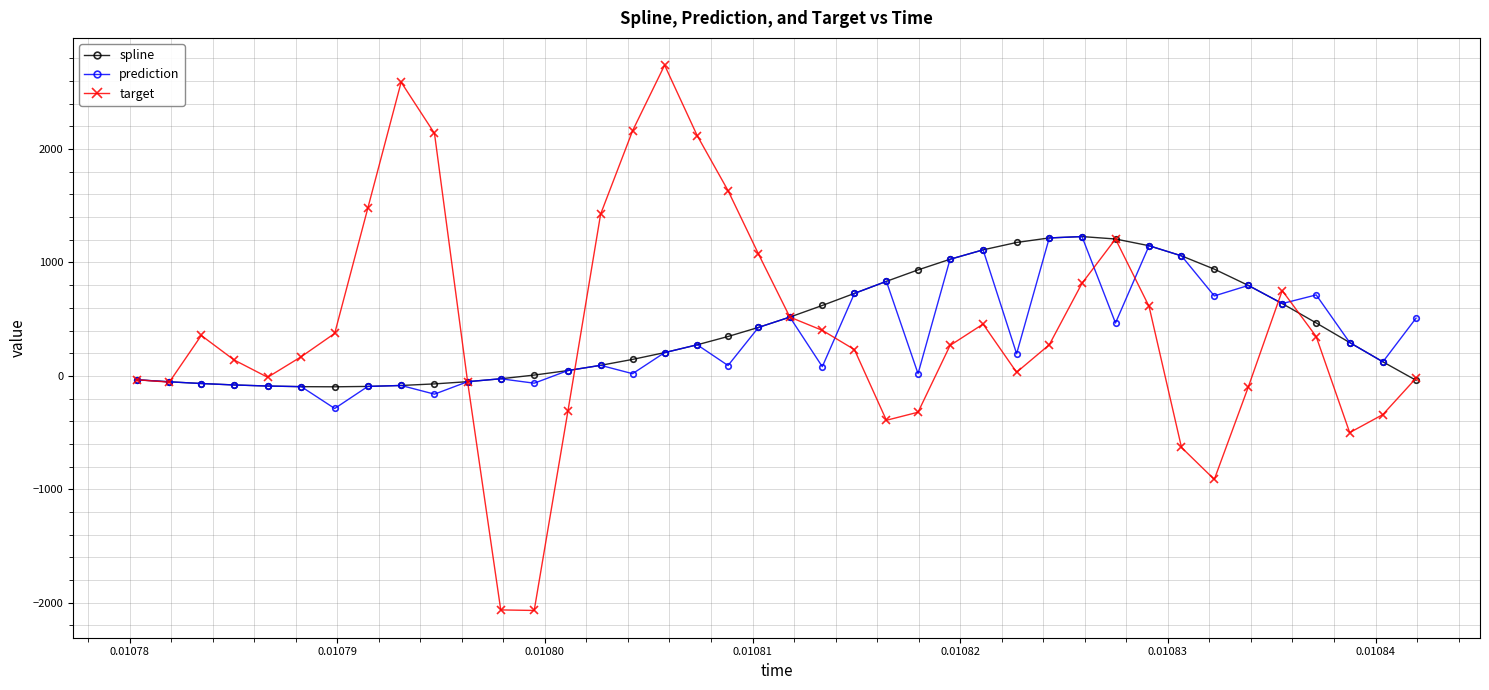

What is the value of the target point at the 21st from the left?

518.2